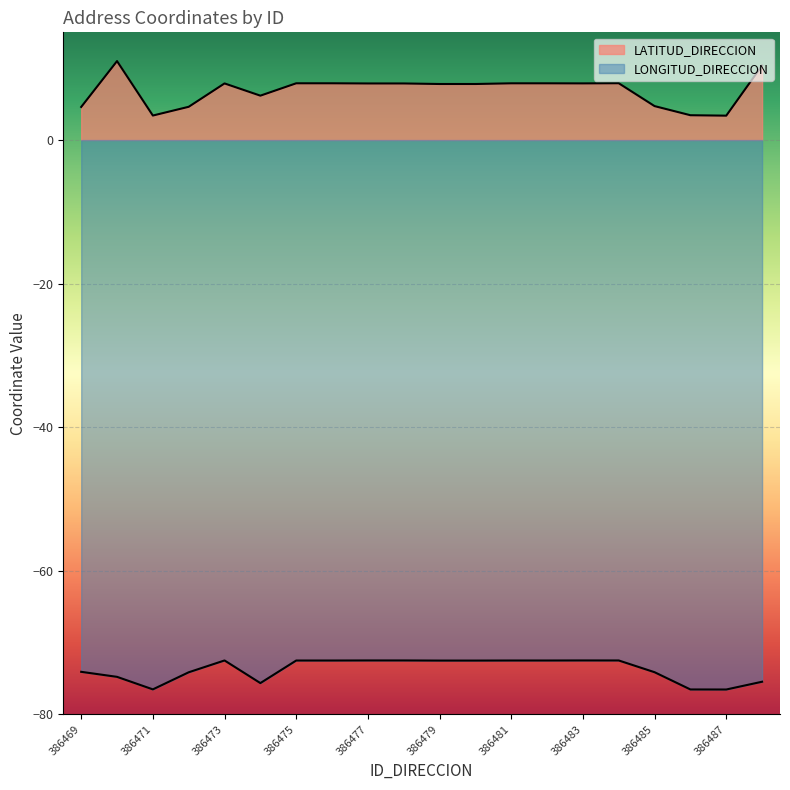

List the labels in order of LONGITUD_DIRECCION value, smallest first.

386487, 386486, 386471, 386474, 386488, 386470, 386472, 386485, 386469, 386479, 386480, 386475, 386476, 386481, 386482, 386484, 386473, 386477, 386478, 386483